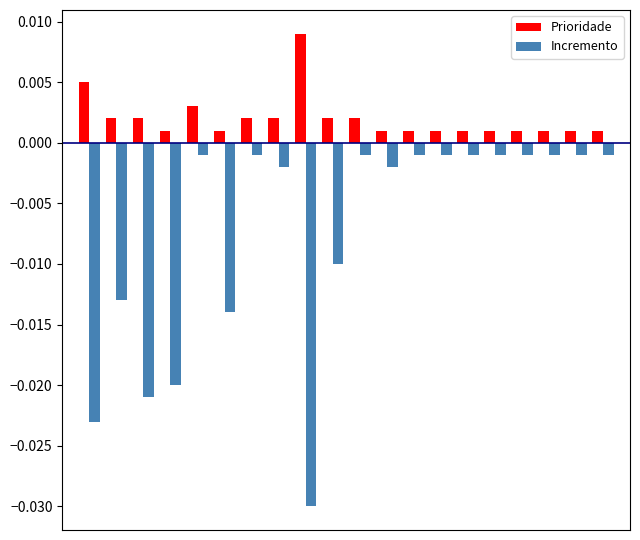

Which series has the largest total across all categories?

Prioridade